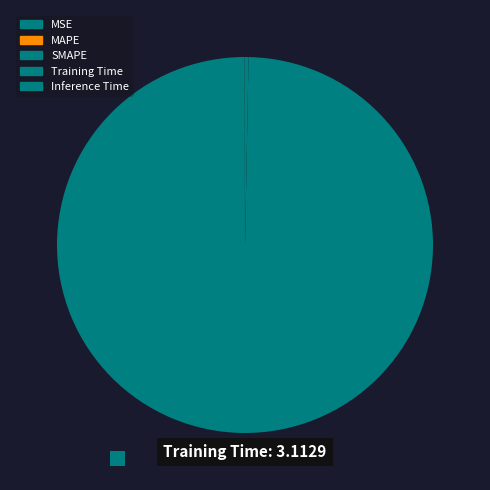

True or false: SMAPE accounts for 1% of the total.

False